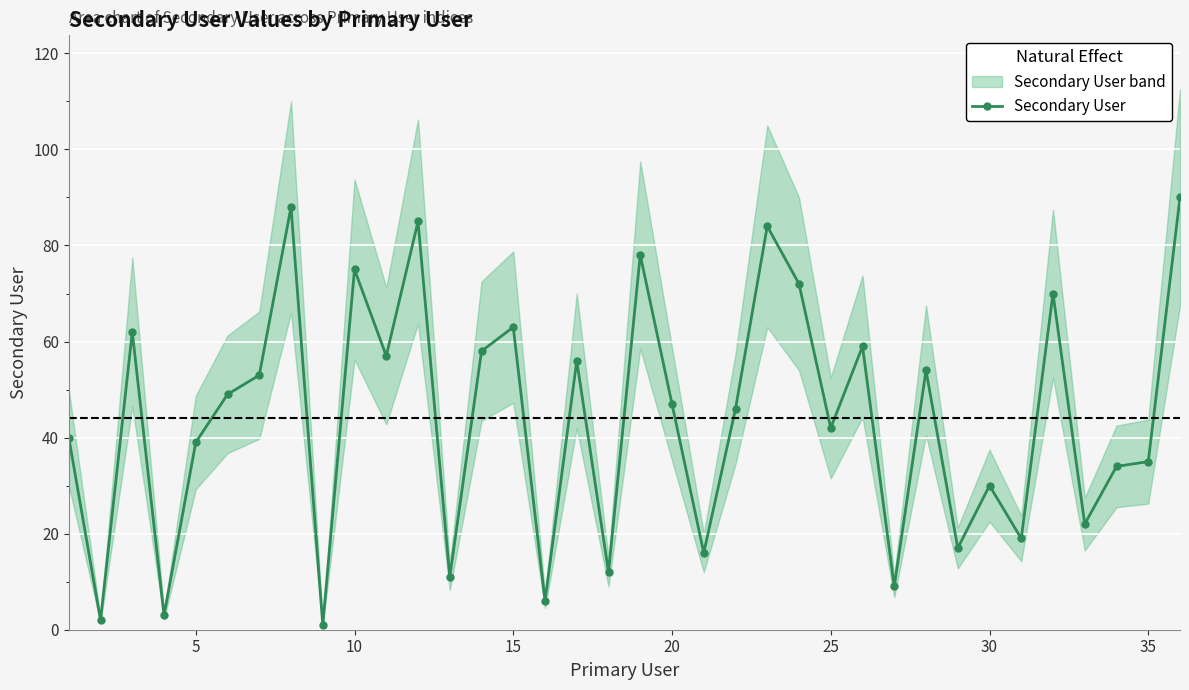

True or false: Secondary User has more than 2 points higher than both neighbors.

True